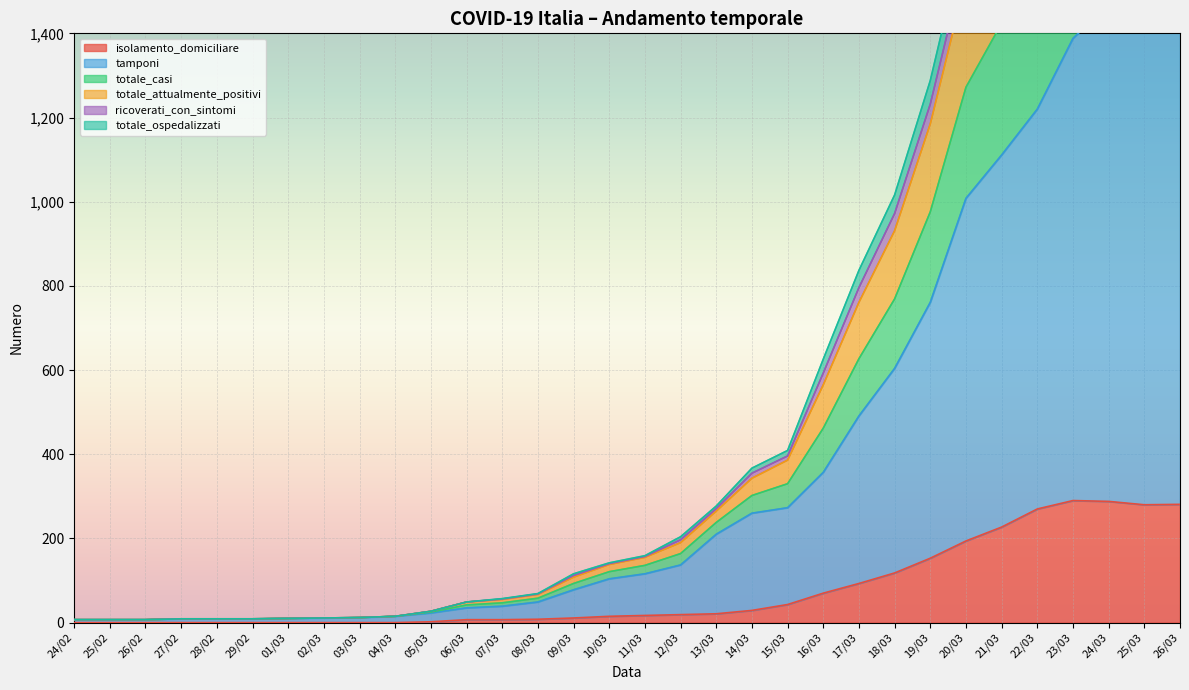

Reading right to left, extract all data points from this chart.

isolamento_domiciliare: 26/03=281	25/03=280	24/03=288	23/03=290	22/03=270	21/03=227	20/03=194	19/03=153	18/03=118	17/03=93	16/03=70	15/03=43	14/03=29	13/03=21	12/03=19	11/03=17	10/03=15	09/03=11	08/03=8	07/03=7	06/03=7	05/03=2	04/03=0	03/03=0	02/03=0	01/03=0	29/02=0	28/02=0	27/02=0	26/02=0	25/02=0	24/02=0
tamponi: 26/03=1484	25/03=1480	24/03=1468	23/03=1388	22/03=1220	21/03=1111	20/03=1008	19/03=761	18/03=604	17/03=491	16/03=357	15/03=273	14/03=260	13/03=210	12/03=137	11/03=116	10/03=104	09/03=78	08/03=49	07/03=39	06/03=35	05/03=23	04/03=15	03/03=12	02/03=11	01/03=10	29/02=9	28/02=9	27/02=9	26/02=7	25/02=7	24/02=7
totale_casi: 26/03=2440	25/03=2421	24/03=2409	23/03=2318	22/03=2085	21/03=1867	20/03=1646	19/03=1288	18/03=1016	17/03=837	16/03=626	15/03=409	14/03=367	13/03=277	12/03=204	11/03=159	10/03=142	09/03=116	08/03=69	07/03=57	06/03=49	05/03=27	04/03=15	03/03=12	02/03=11	01/03=10	29/02=9	28/02=9	27/02=9	26/02=7	25/02=7	24/02=7
totale_attualmente_positivi: 26/03=2343	25/03=2326	24/03=2318	23/03=2229	22/03=2001	21/03=1790	20/03=1583	19/03=1232	18/03=972	17/03=796	16/03=593	15/03=396	14/03=355	13/03=271	12/03=197	11/03=157	10/03=140	09/03=112	08/03=68	07/03=56	06/03=49	05/03=27	04/03=15	03/03=12	02/03=11	01/03=10	29/02=9	28/02=9	27/02=9	26/02=7	25/02=7	24/02=7
ricoverati_con_sintomi: 26/03=2270	25/03=2256	24/03=2247	23/03=2160	22/03=1938	21/03=1728	20/03=1529	19/03=1185	18/03=931	17/03=761	16/03=565	15/03=386	14/03=343	13/03=265	12/03=190	11/03=155	10/03=138	09/03=108	08/03=67	07/03=55	06/03=49	05/03=27	04/03=15	03/03=12	02/03=11	01/03=10	29/02=9	28/02=9	27/02=9	26/02=7	25/02=7	24/02=7
totale_ospedalizzati: 26/03=1892	25/03=1881	24/03=1868	23/03=1781	22/03=1584	21/03=1424	20/03=1272	19/03=976	18/03=769	17/03=627	16/03=462	15/03=330	14/03=302	13/03=238	12/03=164	11/03=136	10/03=121	09/03=93	08/03=58	07/03=47	06/03=42	05/03=25	04/03=15	03/03=12	02/03=11	01/03=10	29/02=9	28/02=9	27/02=9	26/02=7	25/02=7	24/02=7